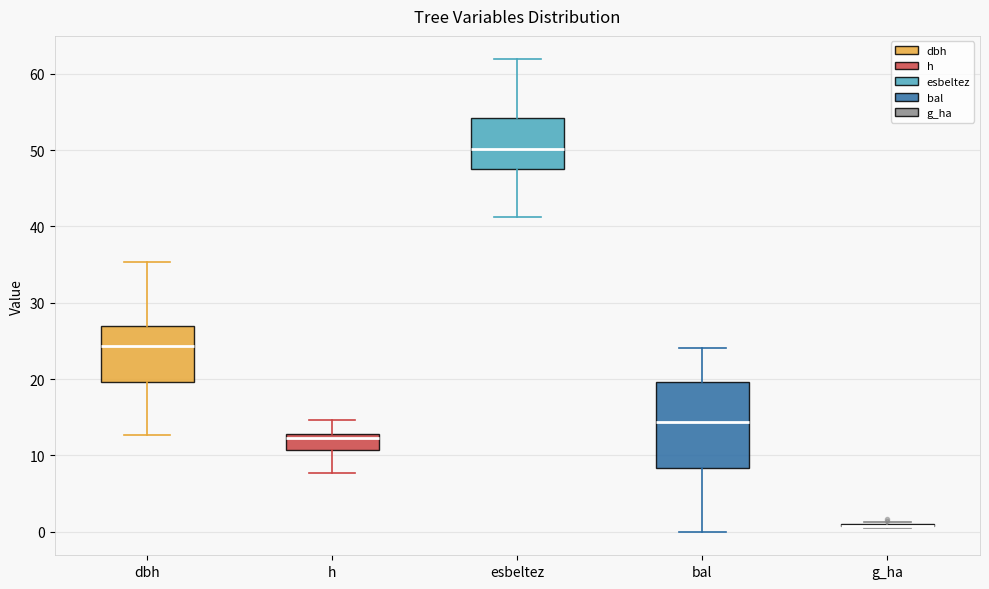

Reading left to right, transcribe this box plot: for each box, give where its median line is, the range the box spans, and where its two whiskers end, as read against the y-axis. The values are not printed on the chart, so give them approximately, as read against the axis.

dbh: median 24, box 20 to 27, whiskers 13 to 35
h: median 12, box 11 to 13, whiskers 8 to 15
esbeltez: median 50, box 48 to 54, whiskers 41 to 62
bal: median 14, box 8 to 20, whiskers 0 to 24
g_ha: box collapsed to a line at 1, whiskers 1 to 1